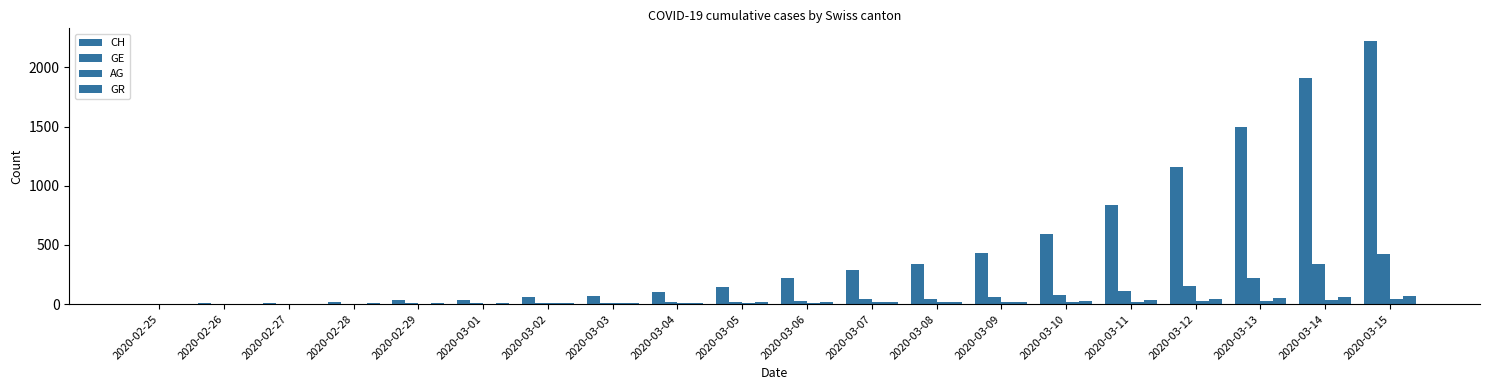

How many distinct data groups are displayed?

4